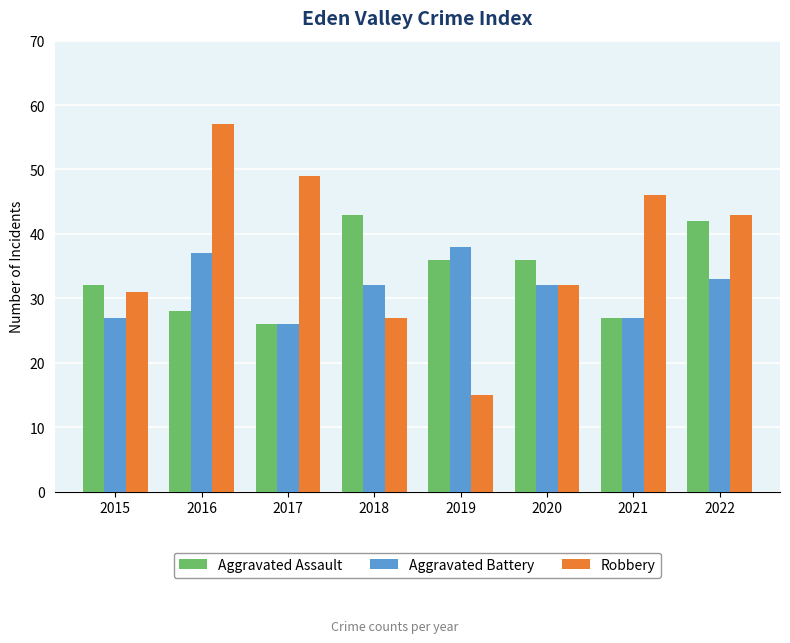

How many categories are shown in the chart?

8